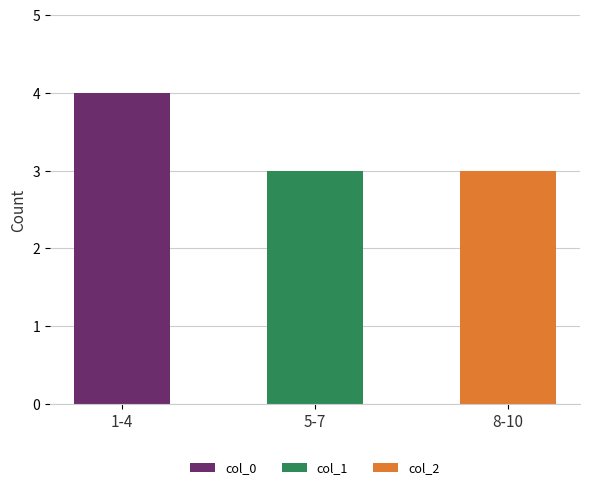

What is the difference between the col_0 values at 1-4 and 5-7?

4